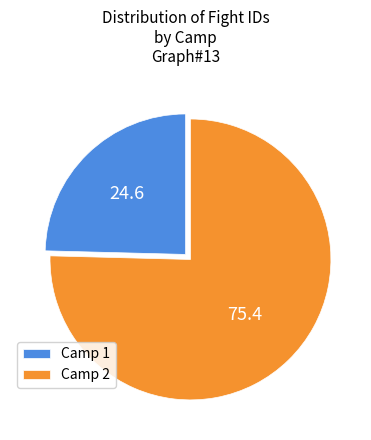

Which slice represents more than half of the pie?

Camp 2